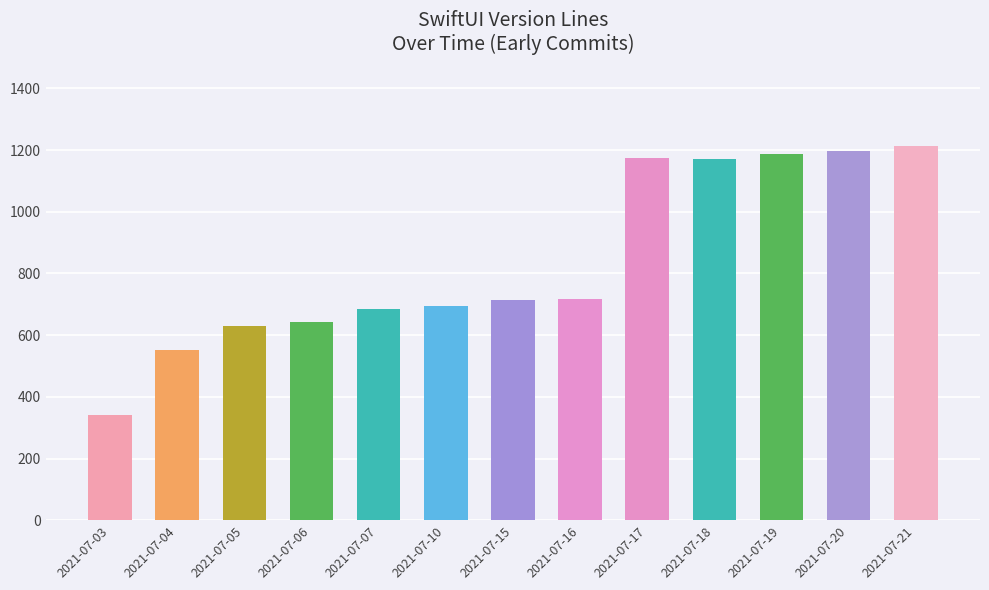

Are the bars grouped side by side (vs. stacked)?

No